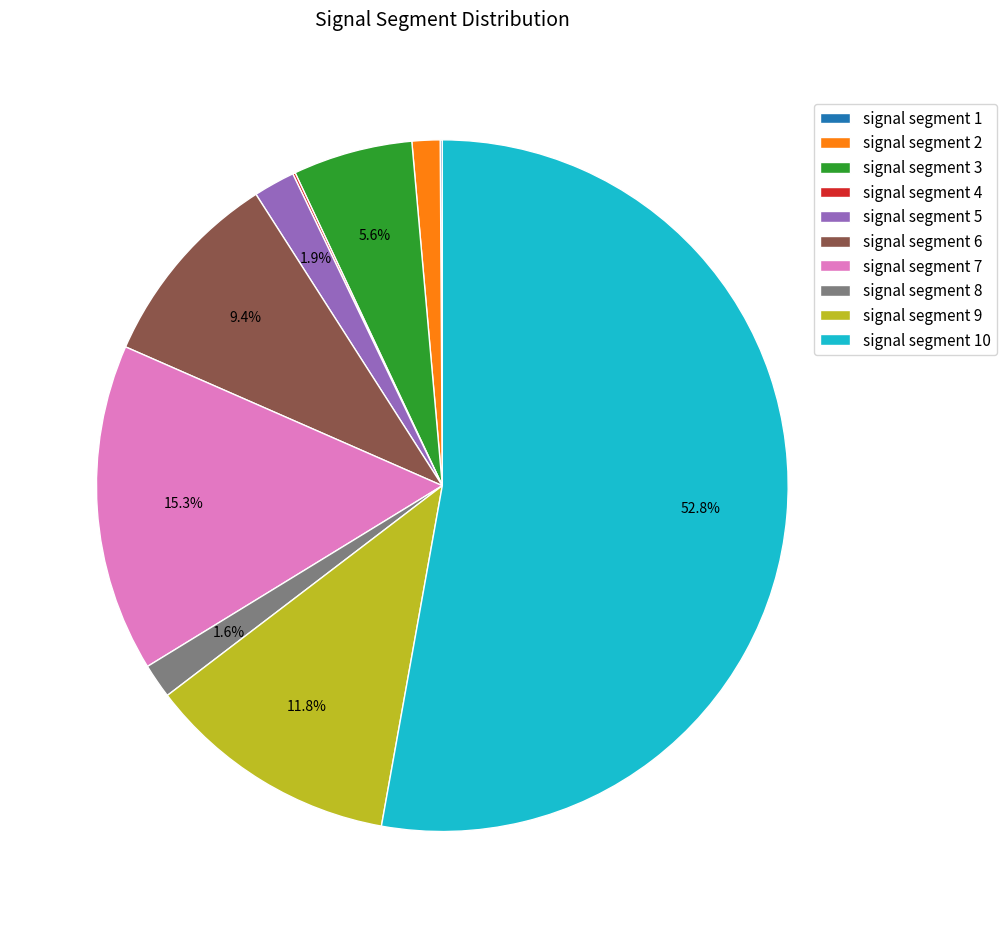

What percentage is NOT represented by signal segment 8?

98.4%